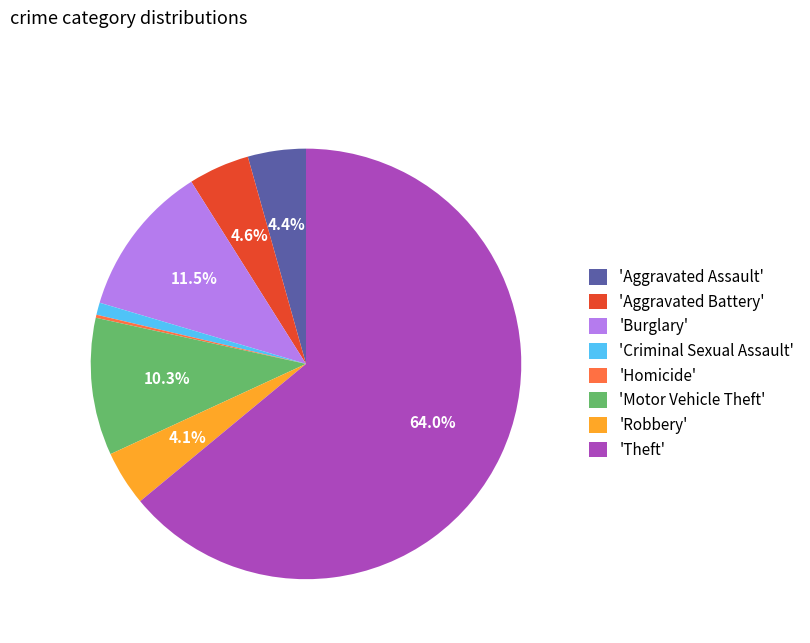

To the nearest percent, what is the average slice percentage?

12%